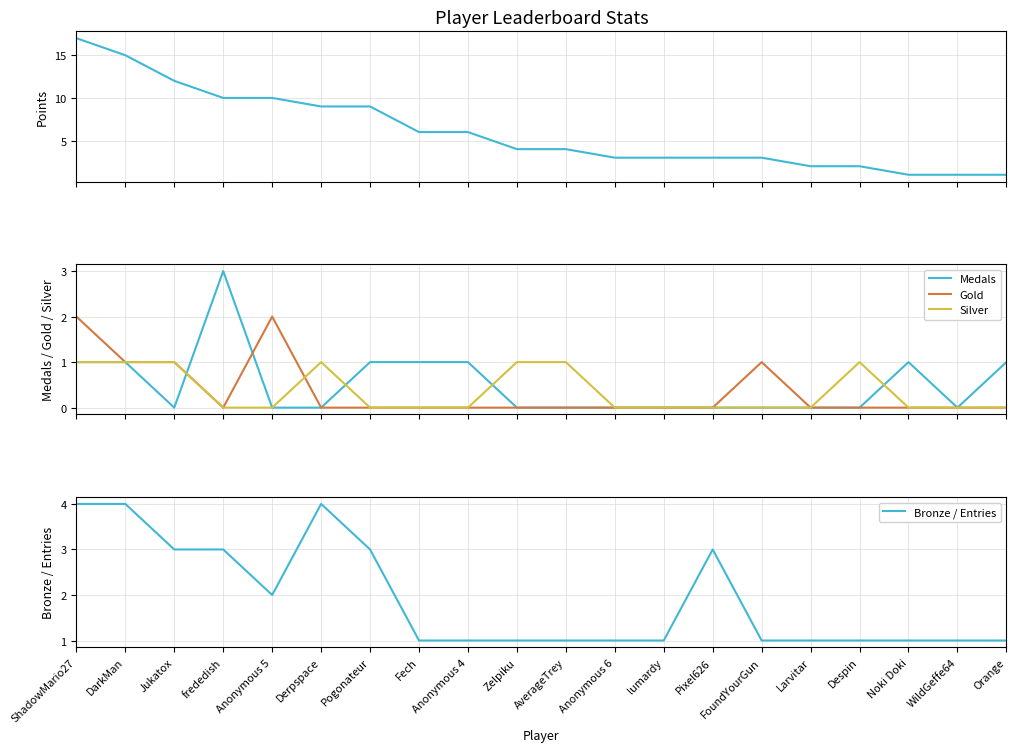

True or false: Medals and Bronze / Entries cross at least once.

False